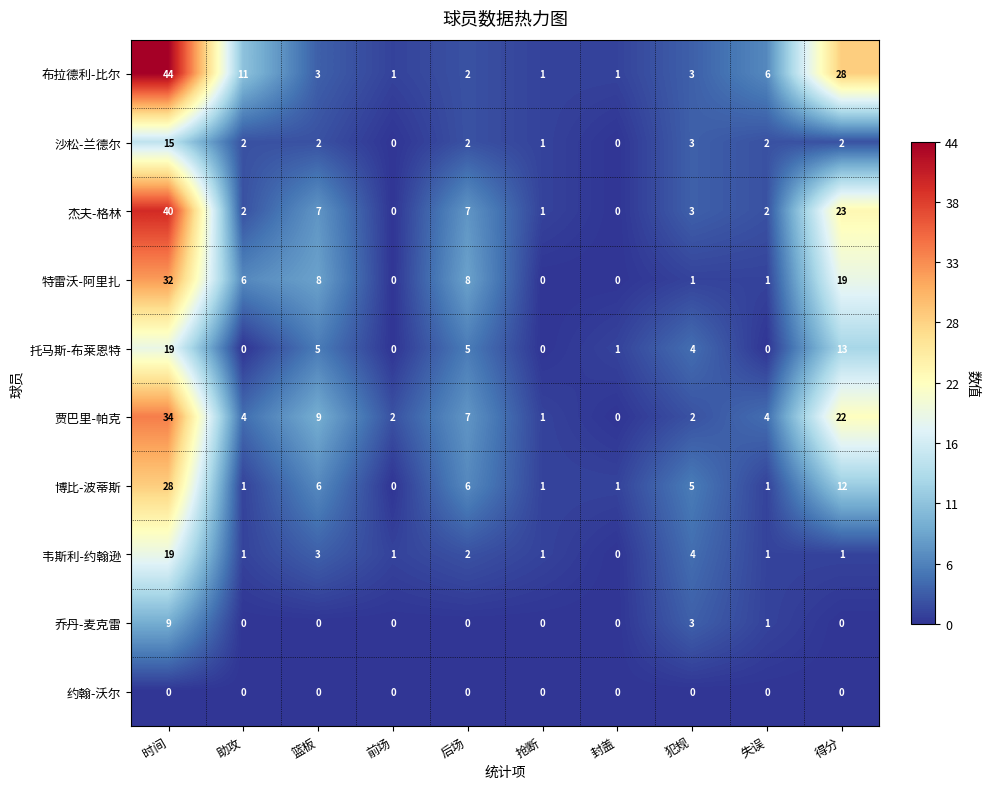

What is the difference between the 托马斯-布莱恩特 values at 封盖 and 后场?

4